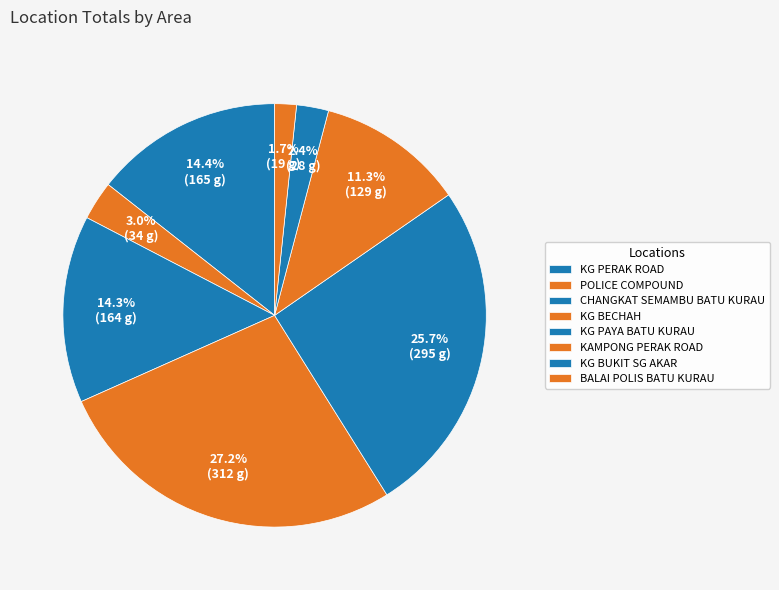

Is there a majority slice in this chart?

No